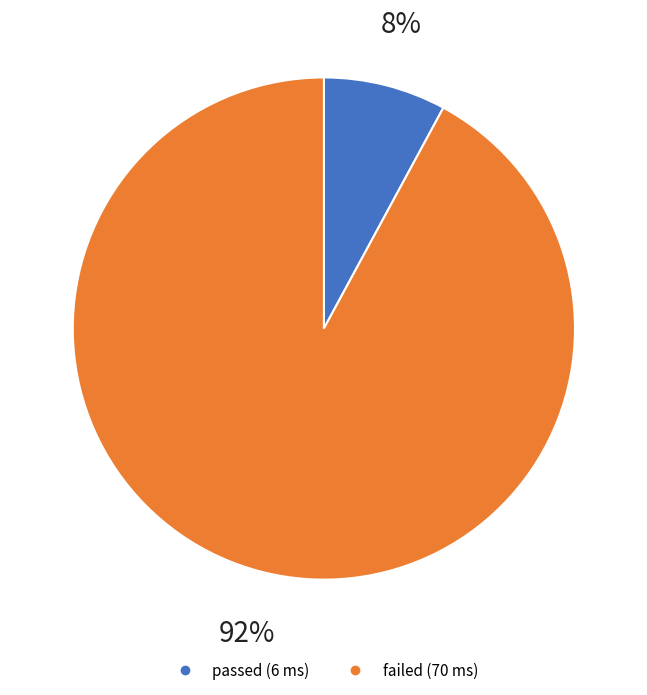

What percentage do passed and failed together represent?

100.0%